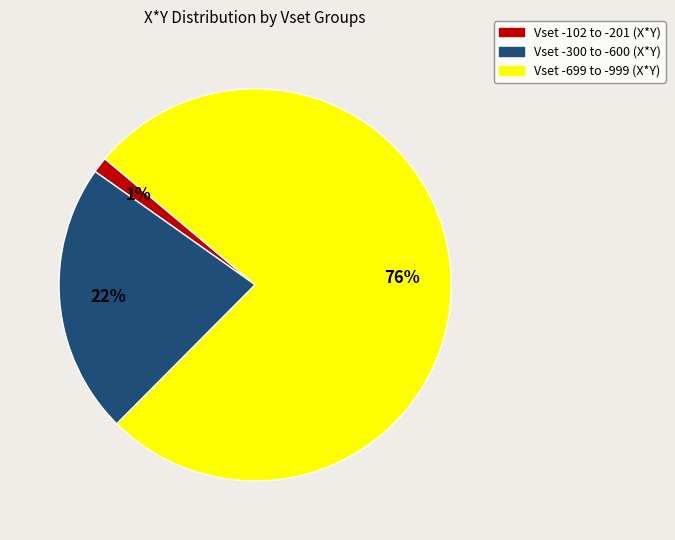

To the nearest percent, what is the average slice percentage?

33%